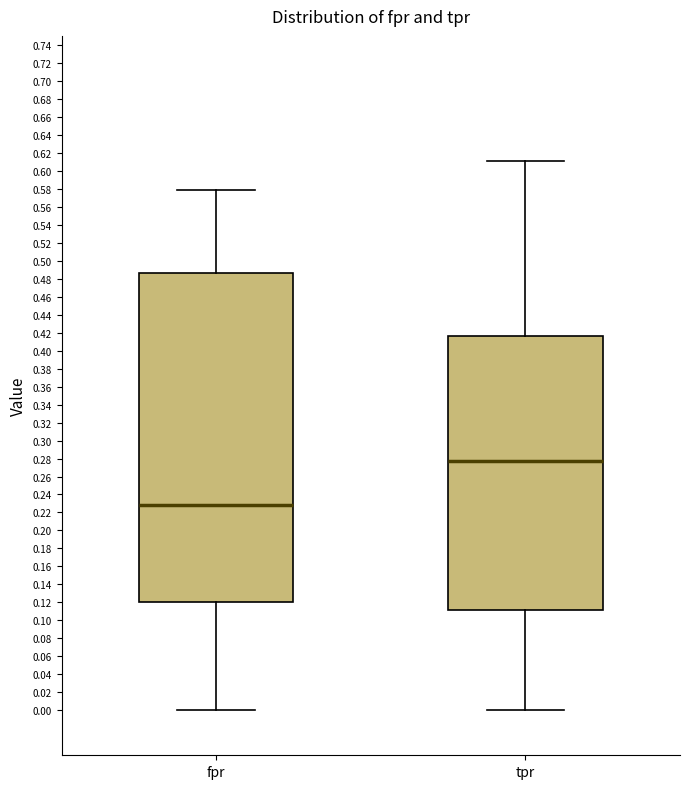

Which box has the lowest median line?

fpr